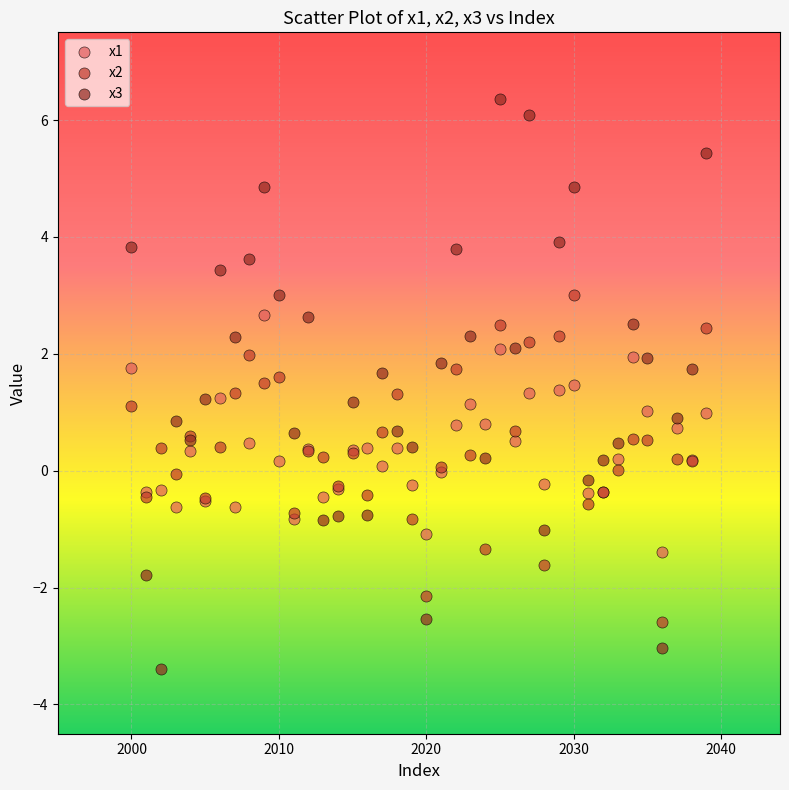

Which series reaches the maximum Y coordinate?

x3